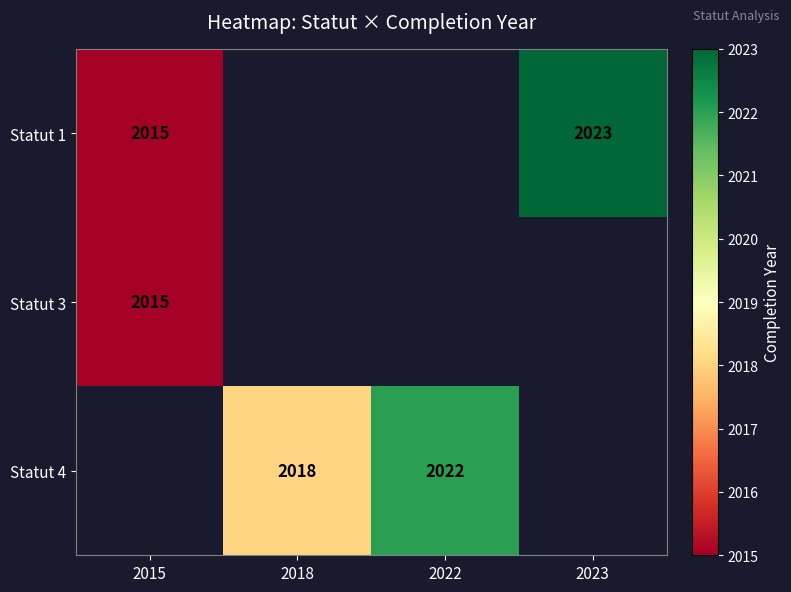

The Statut 4 series shows 2022 at 2022. True or false?

True